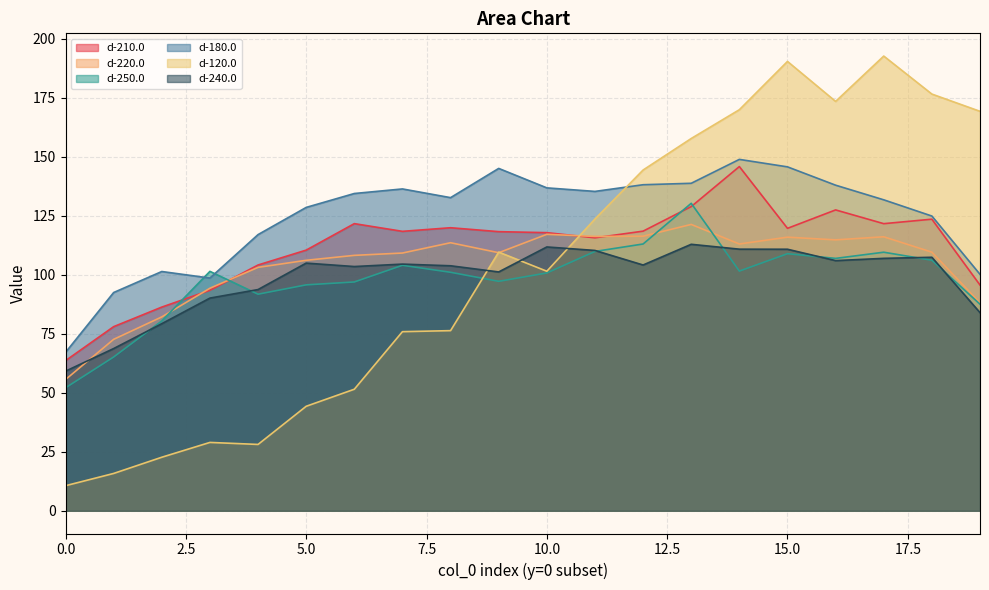

List the series in order of their peak value, highest first.

d-120.0, d-180.0, d-210.0, d-250.0, d-220.0, d-240.0